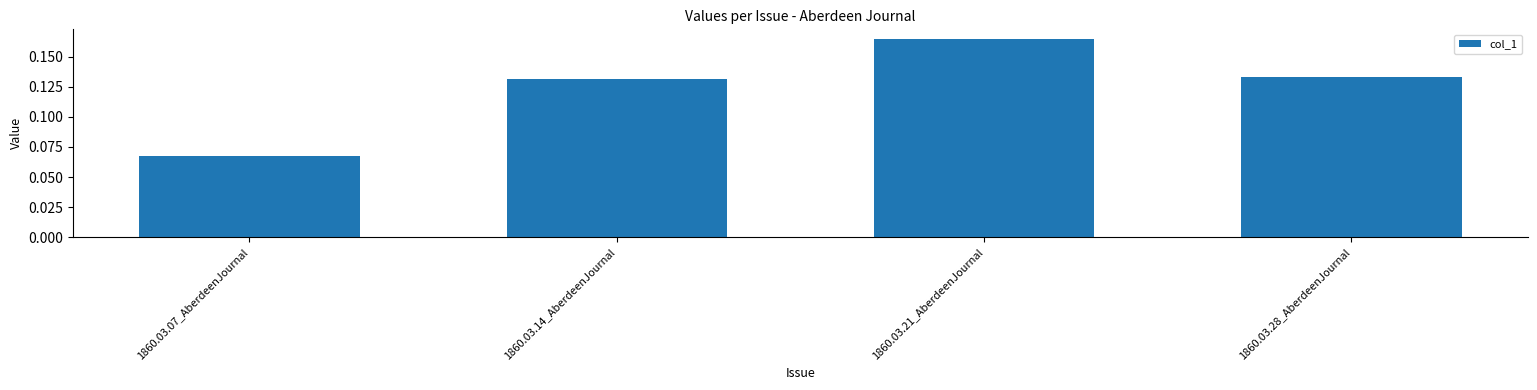

Which label corresponds to the smallest value in the chart?

1860.03.07_AberdeenJournal